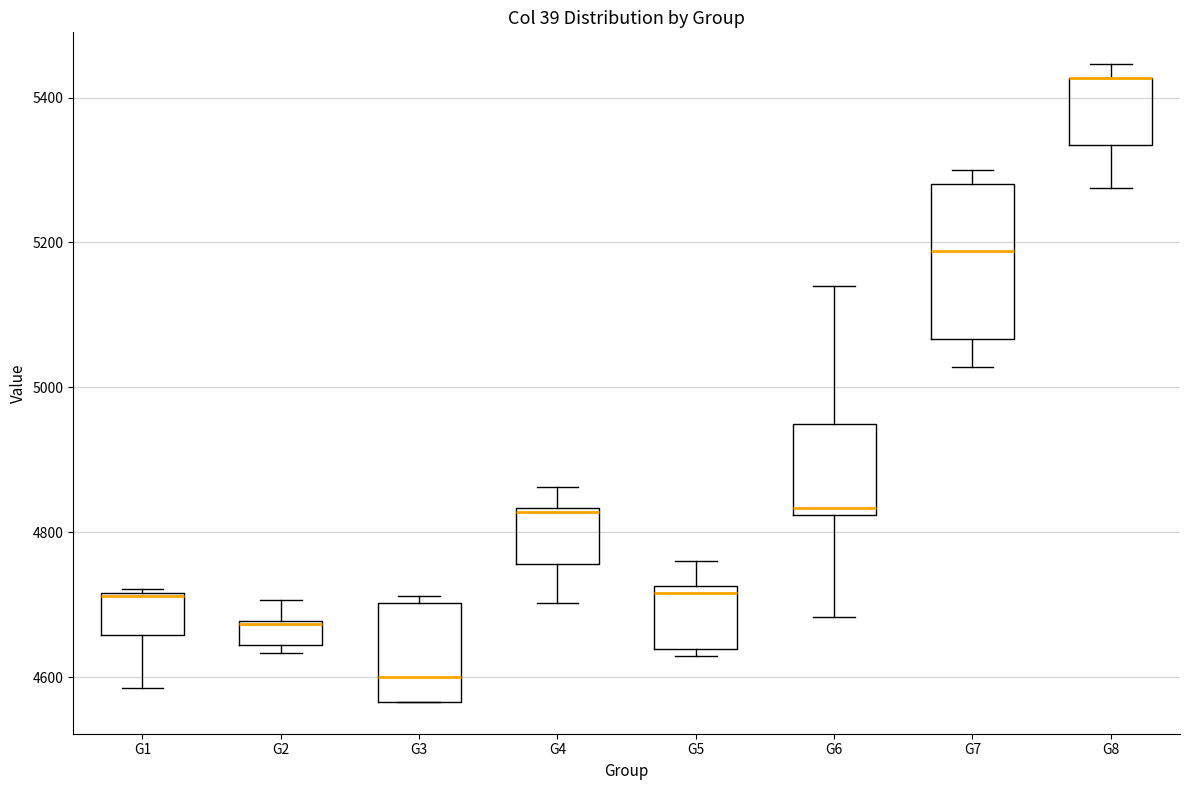

Comparing the boxes themselves (not the whiskers), which one is the tallest?

G7